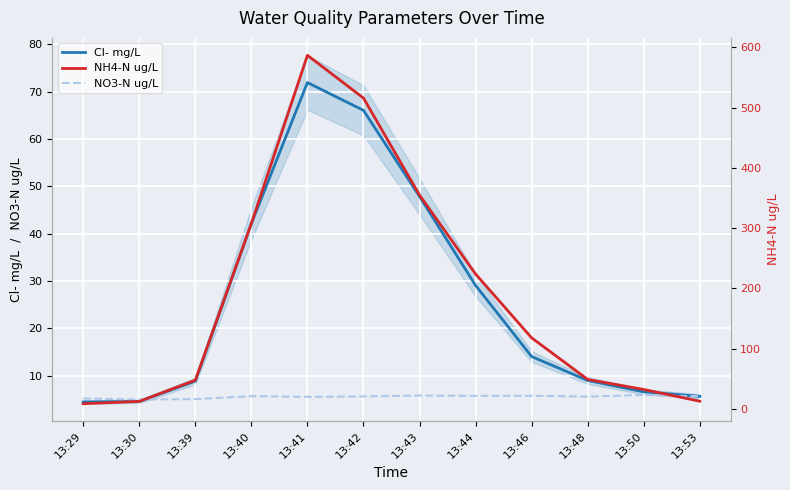

How many interior local peaks does the Cl- mg/L series have?

1